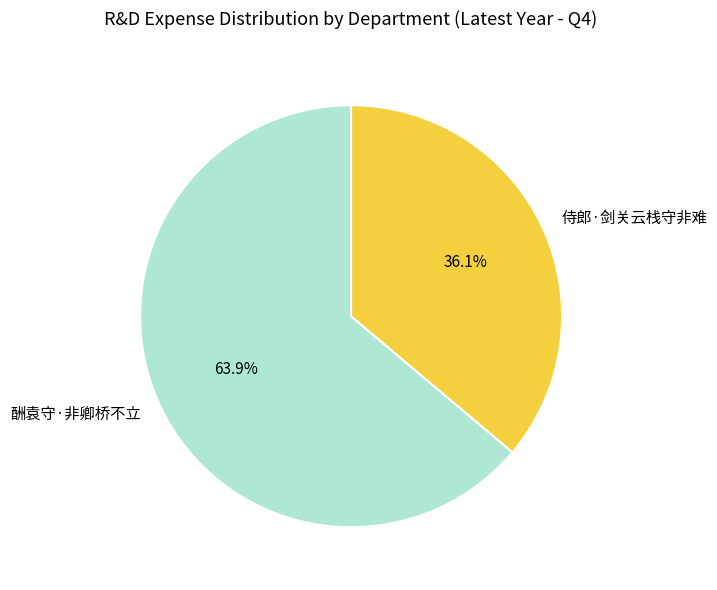

True or false: 侍郎·剑关云栈守非难 accounts for 26% of the total.

False